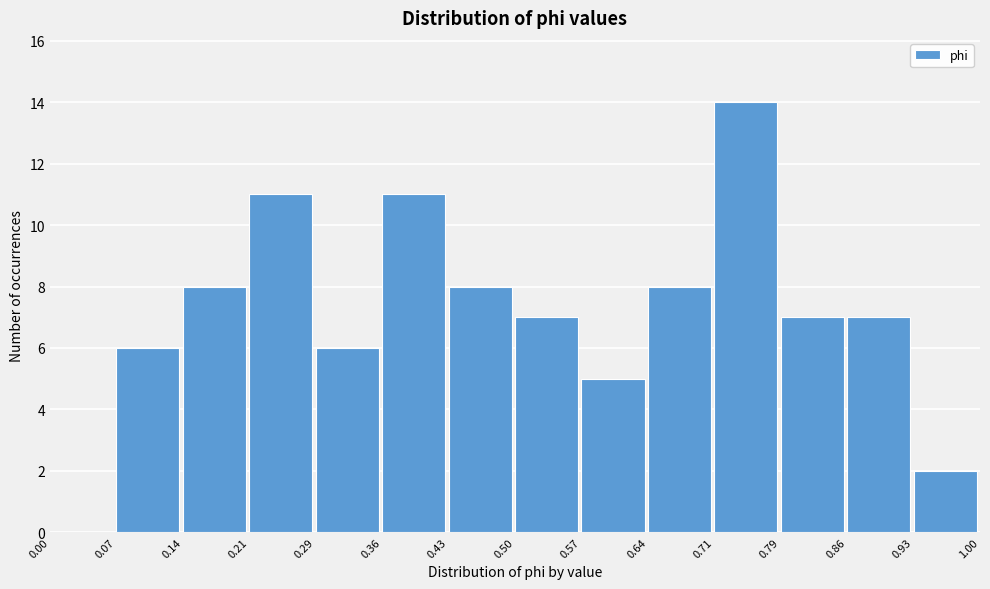

Reading left to right, transcribe this chart: for each bar, give the range it covers on the x-axis and its height. The values are not printed on the chart, so give them approximately, as read against the axis.

0.00 to 0.07: 0
0.07 to 0.14: 6
0.14 to 0.21: 8
0.21 to 0.29: 11
0.29 to 0.36: 6
0.36 to 0.43: 11
0.43 to 0.50: 8
0.50 to 0.57: 7
0.57 to 0.64: 5
0.64 to 0.71: 8
0.71 to 0.79: 14
0.79 to 0.86: 7
0.86 to 0.93: 7
0.93 to 1.00: 2